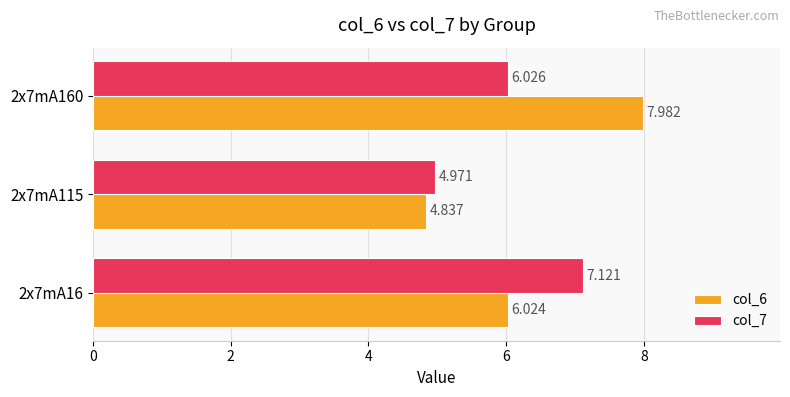

Is the value of col_6 at 2x7mA16 greater than the value of col_7 at 2x7mA160?

No